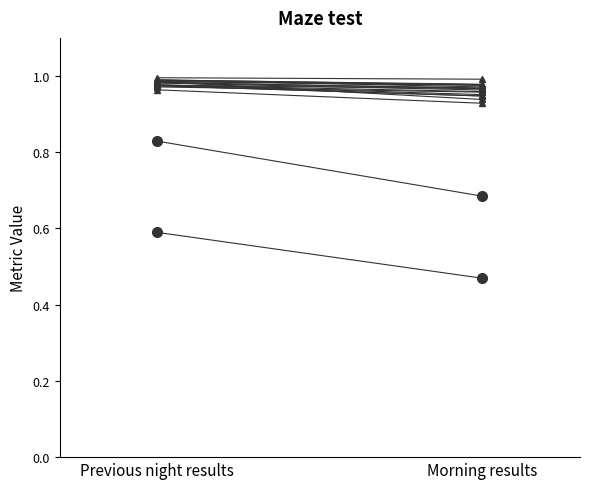

Is it true that the value at Previous night results is 1.0?

True